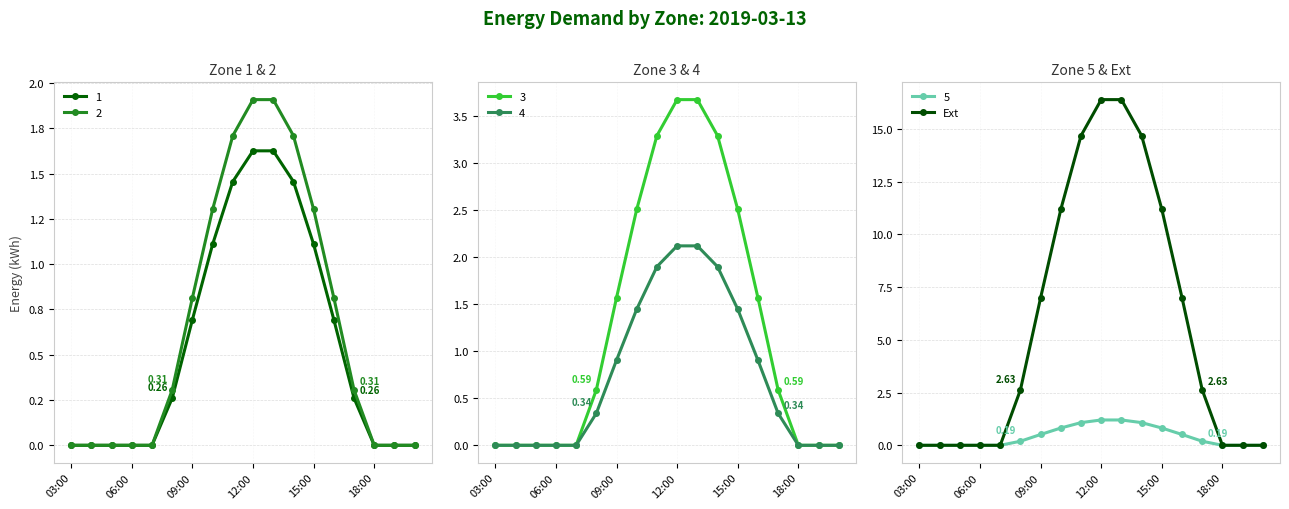

Where is the data nearest to the value 8?

09:00